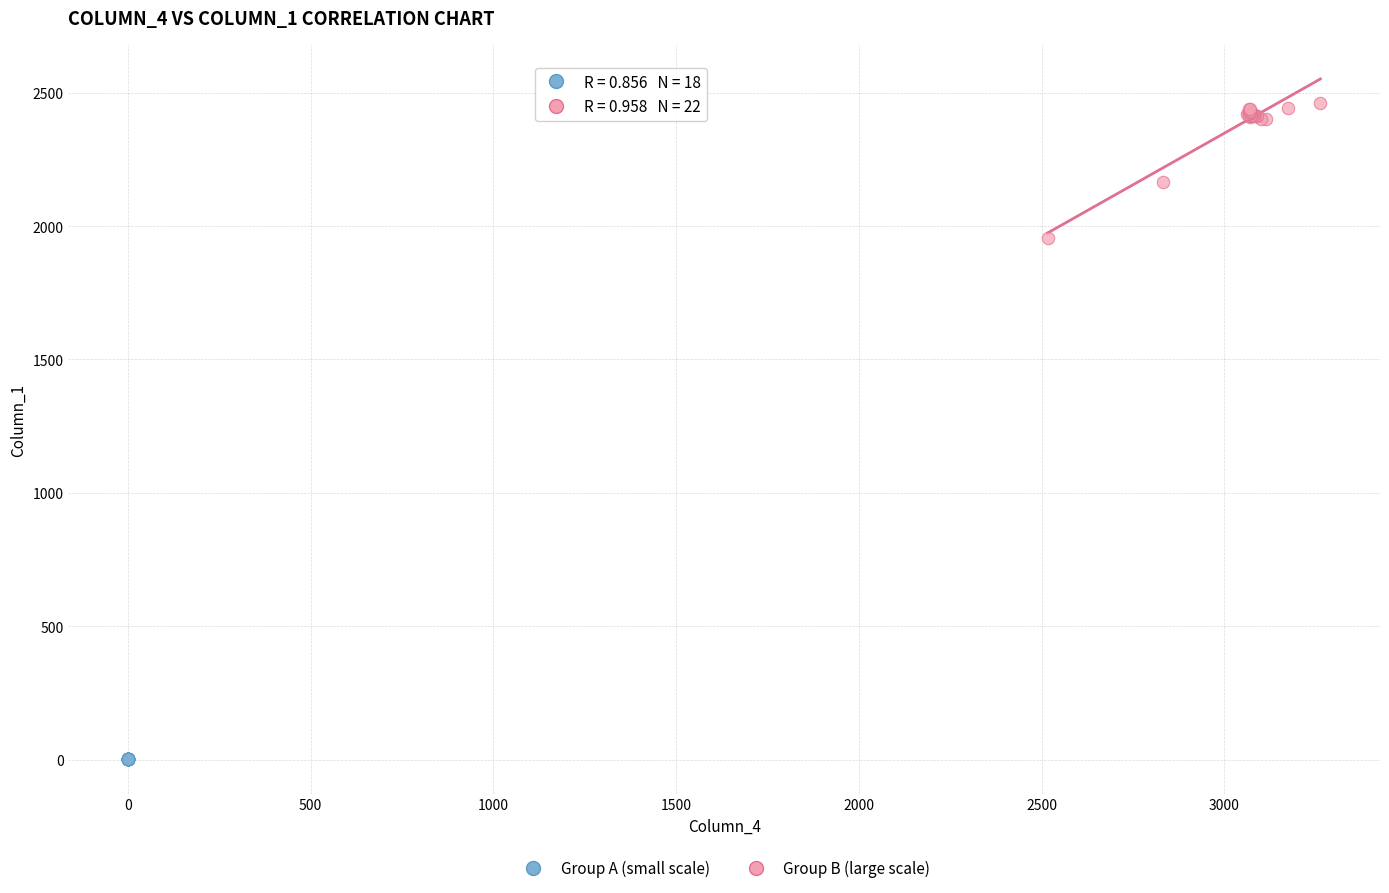

Which series reaches the minimum Y coordinate?

Group A (small scale)